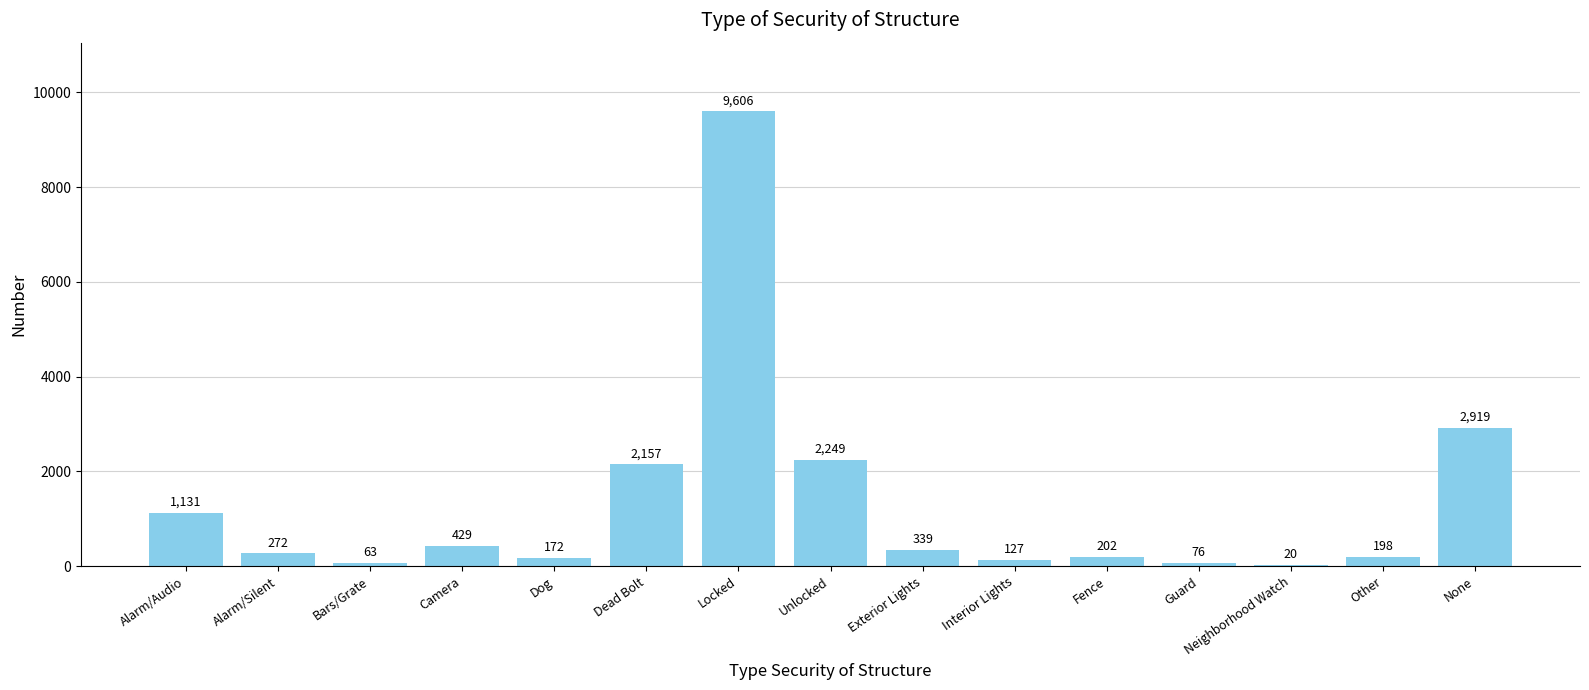

What is the greatest value displayed?

9606